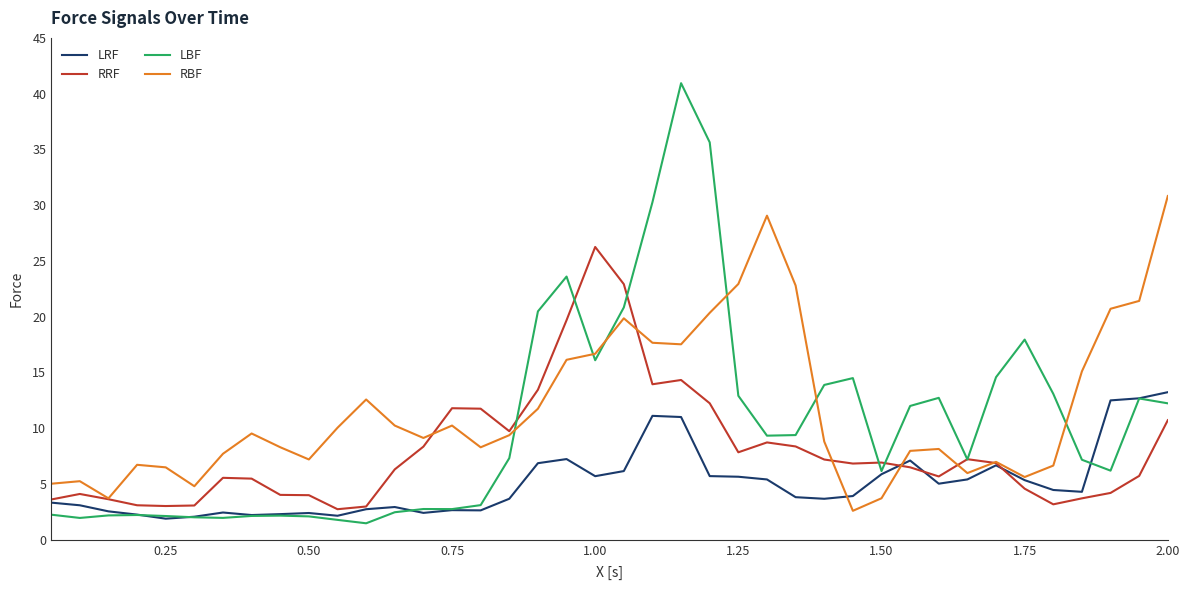

List the series in order of their overall mean, highest first.

RBF, LBF, RRF, LRF